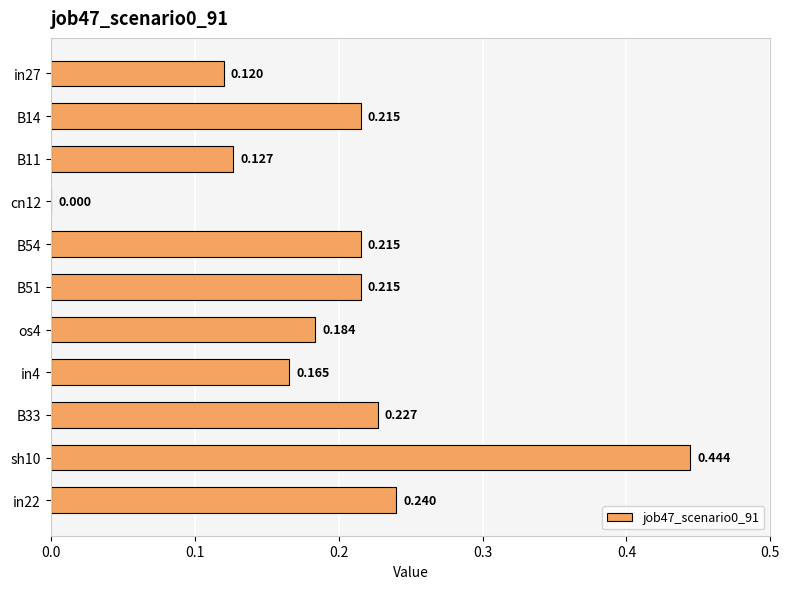

At which label is the value closest to 0?

cn12